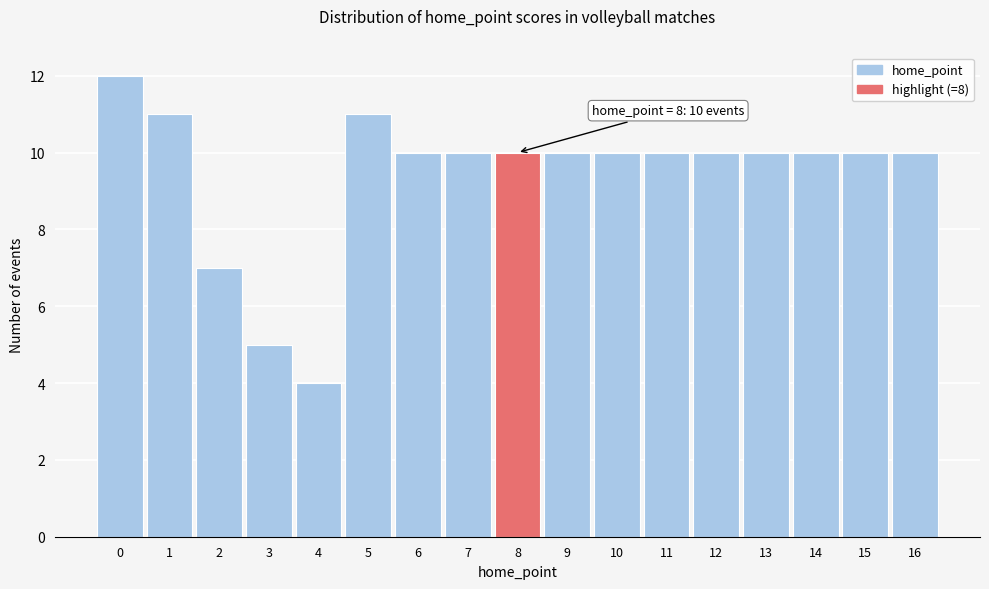

Reading left to right, what are all the values shown in this chart?

12	11	7	5	4	11	10	10	10	10	10	10	10	10	10	10	10